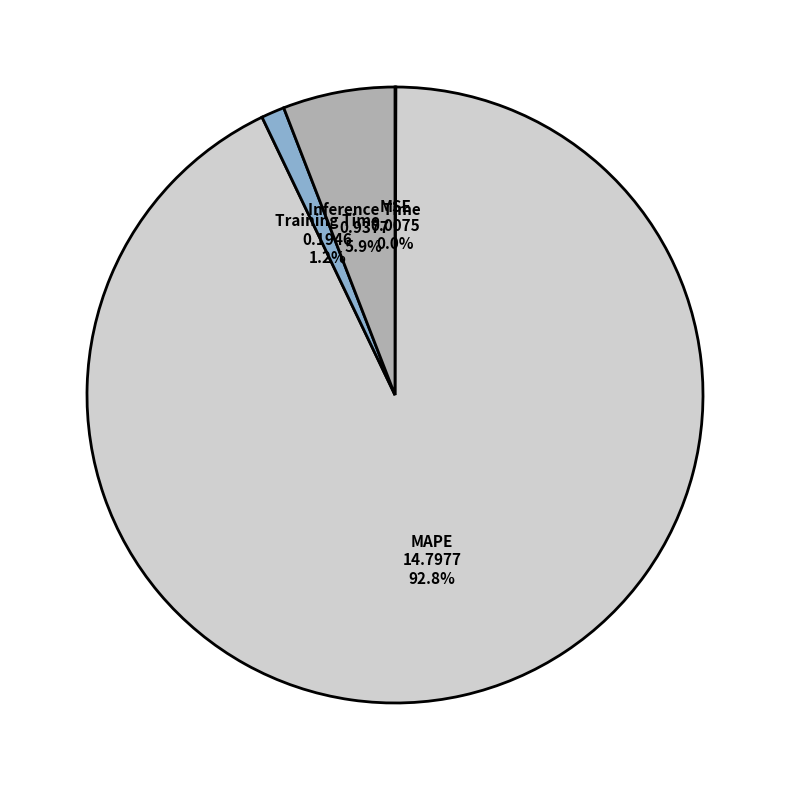

Is there any slice that represents more than half of the pie?

Yes